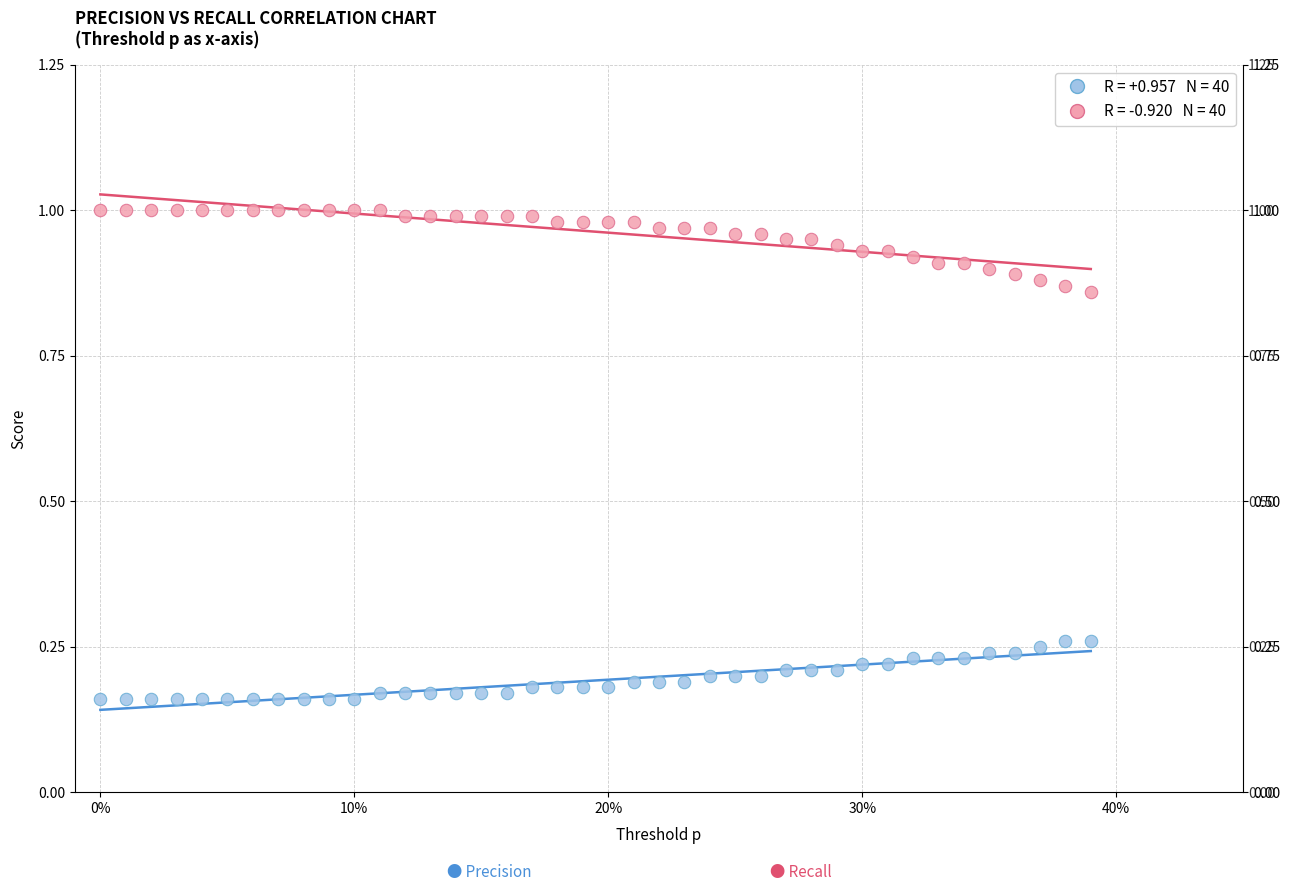

Across all data points, what is the range of Y values (max minus min)?

0.8